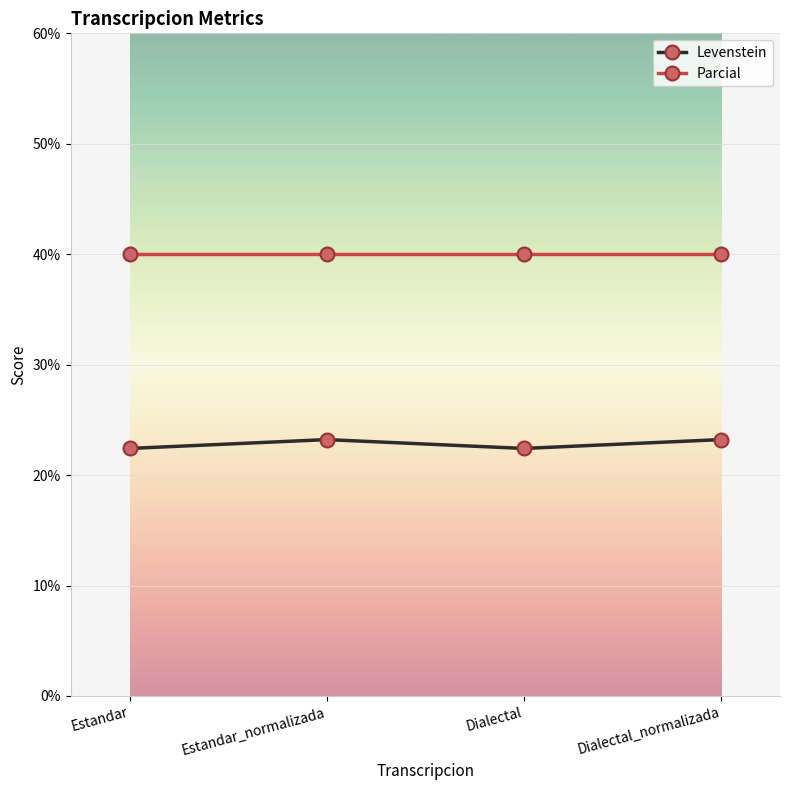

Is this an area chart (filled region under the line)?

No